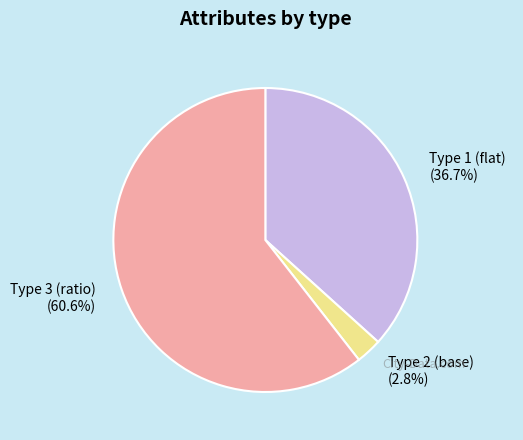

Is the sum of Type 1 (flat) and Type 3 (ratio) greater than half?

Yes